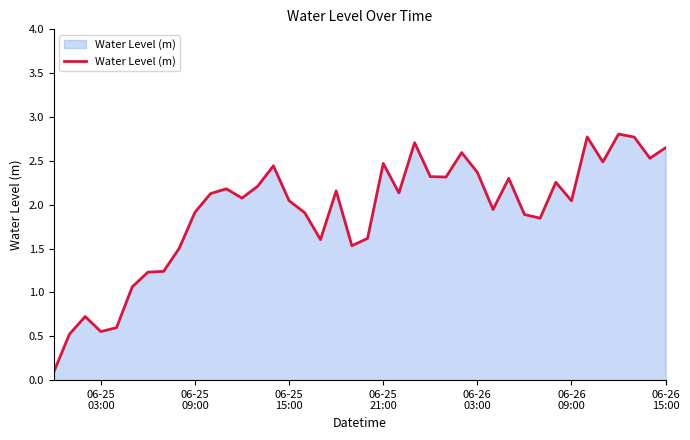

What is the maximum value shown in the chart?

2.8